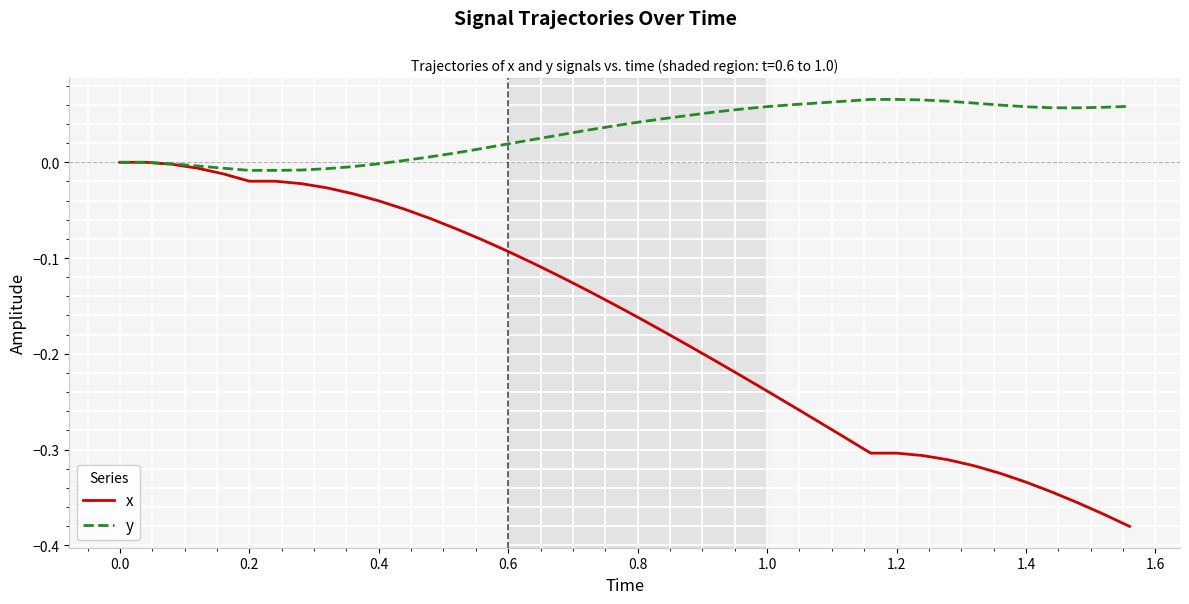

List the series in order of their overall mean, highest first.

y, x